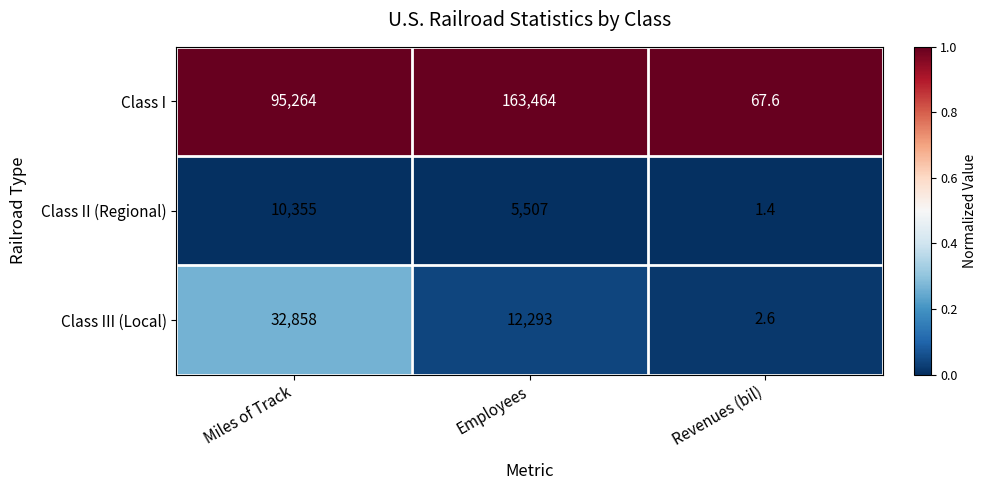

Reading left to right, transcribe all the data shown in this chart.

Class I: 95264.0	163464.0	67.6
Class II (Regional): 10355.0	5507.0	1.4
Class III (Local): 32858.0	12293.0	2.6